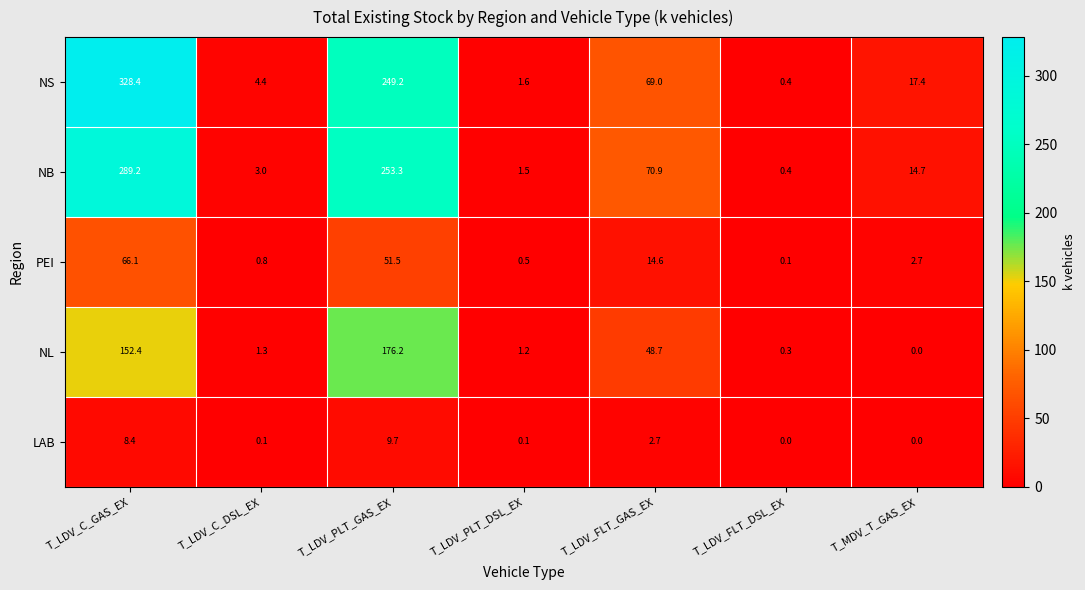

The NS series shows 0.4 at T_LDV_FLT_DSL_EX. True or false?

True